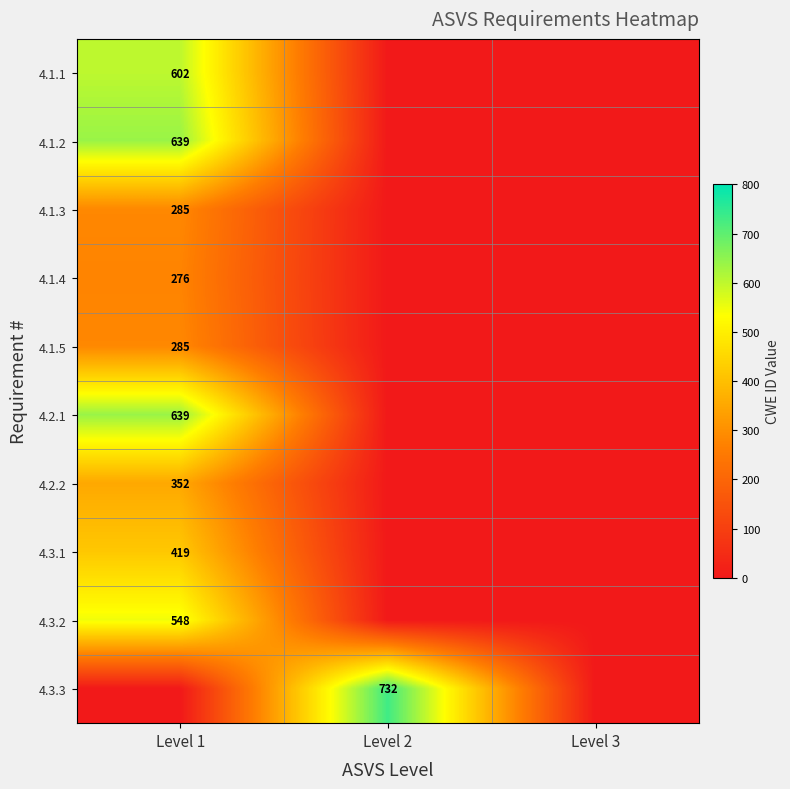

The 4.1.4 series shows 276 at Level 1. True or false?

True